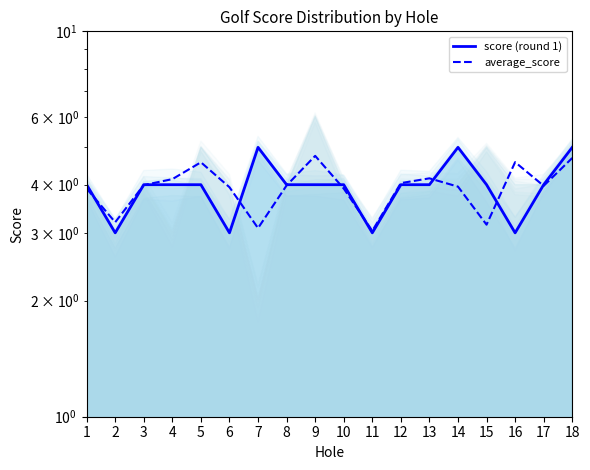

Rank the series at 3 from highest to lowest value.

score (round 1), average_score